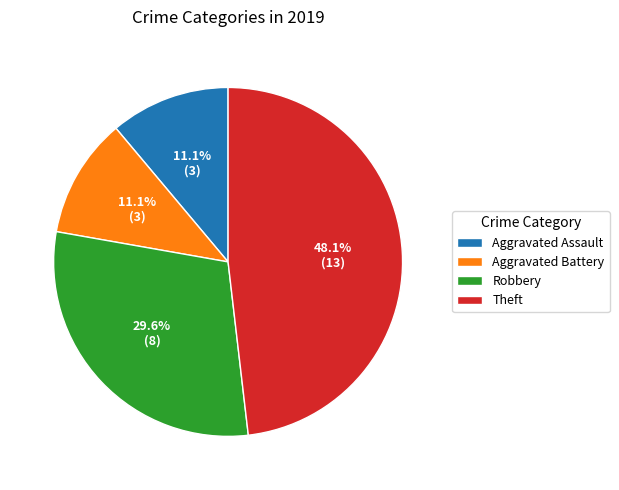

Is there a majority slice in this chart?

No